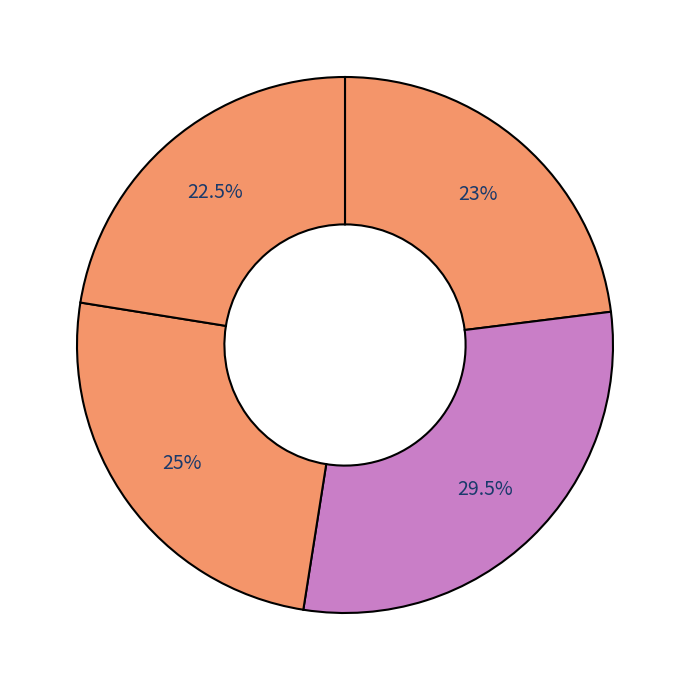

To the nearest percent, what is the average slice percentage?

25%